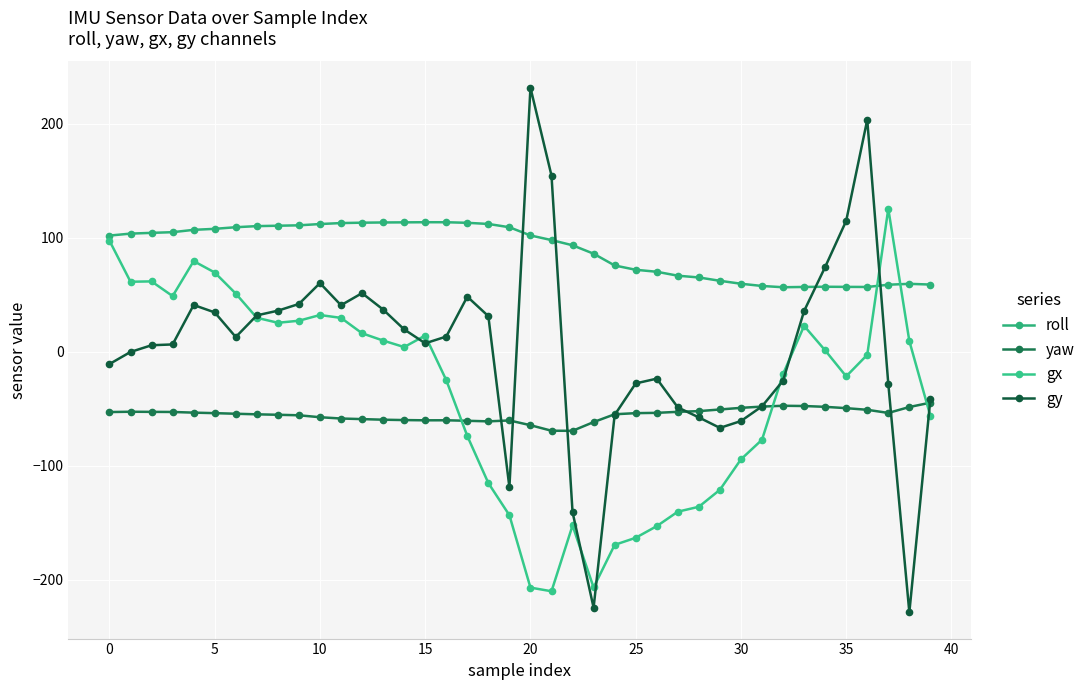

True or false: gy and yaw intersect in this chart.

True